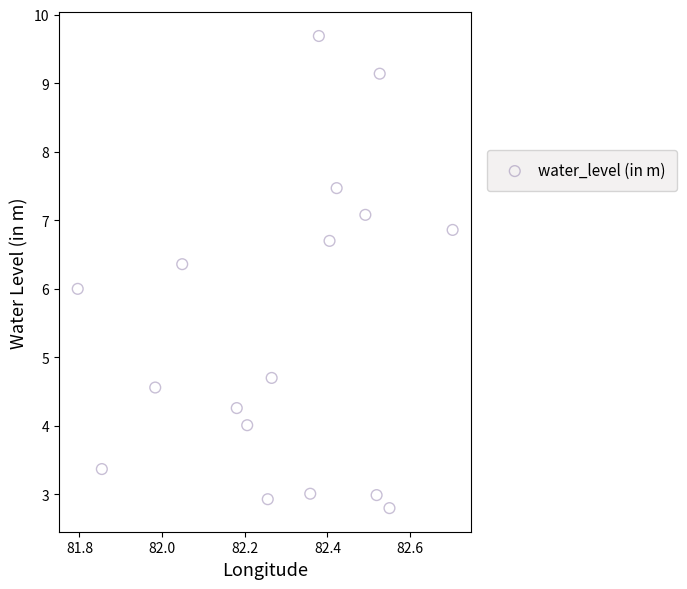

What is the range of X values (max minus min)?

0.9